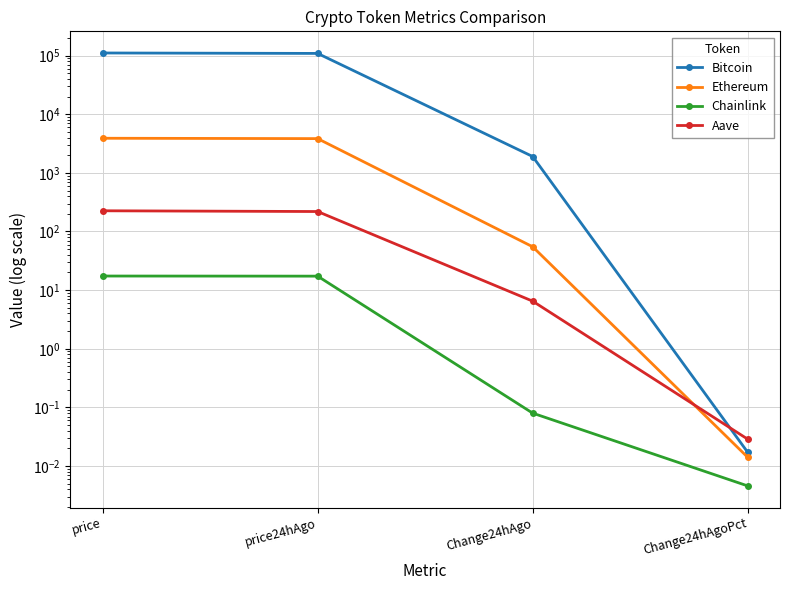

What are all the series names shown in the legend?

Bitcoin, Ethereum, Chainlink, Aave